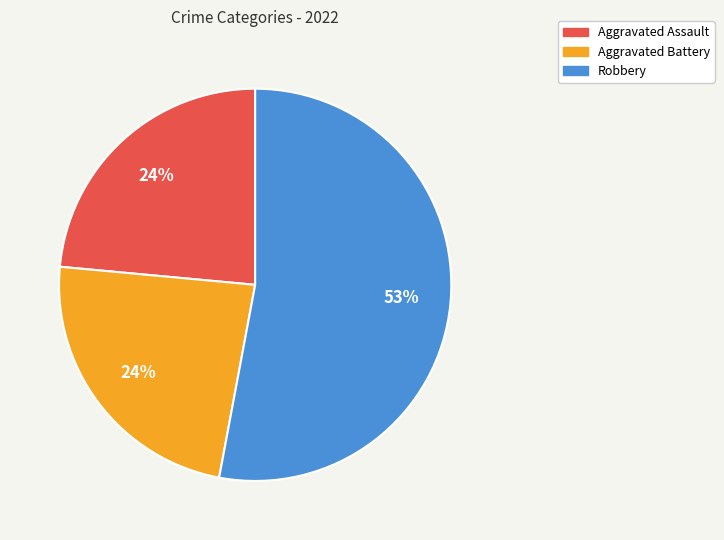

Is there any slice that represents more than half of the pie?

Yes